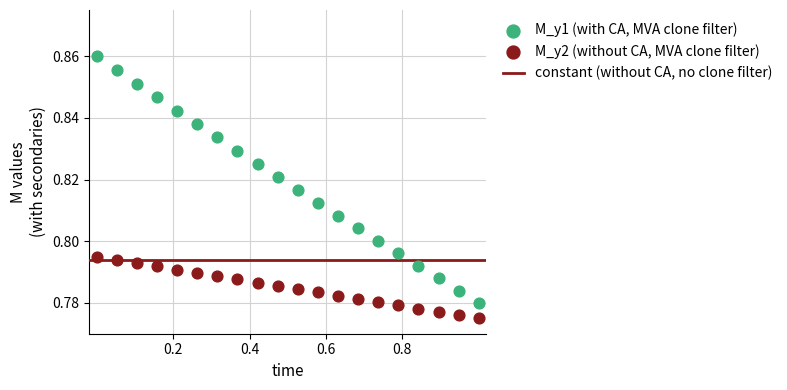

Which series has the widest spread of Y values?

M_y1 (with CA, MVA clone filter)